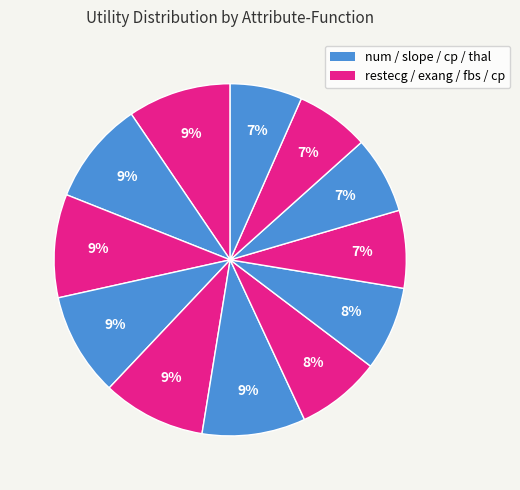

How many segments does this pie chart have?

12